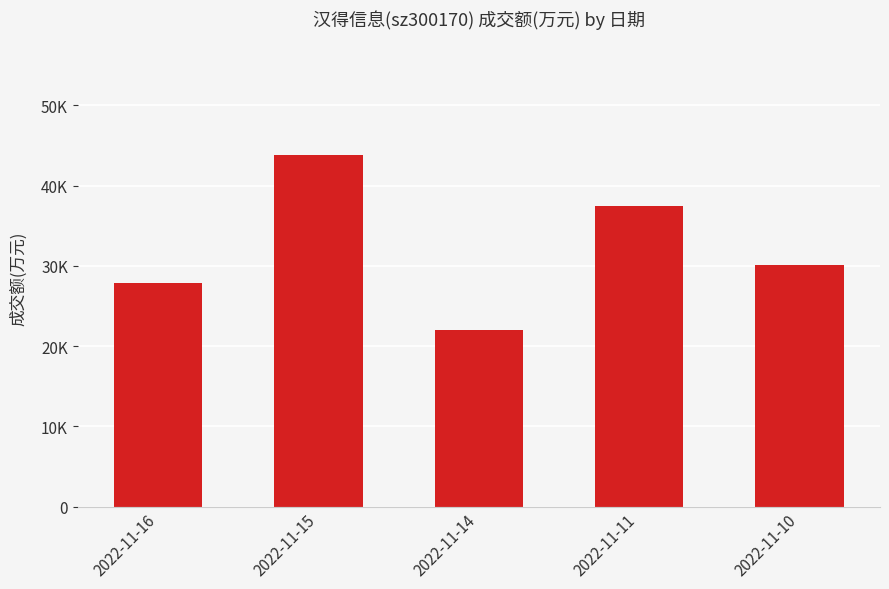

Does the chart contain any negative values?

No